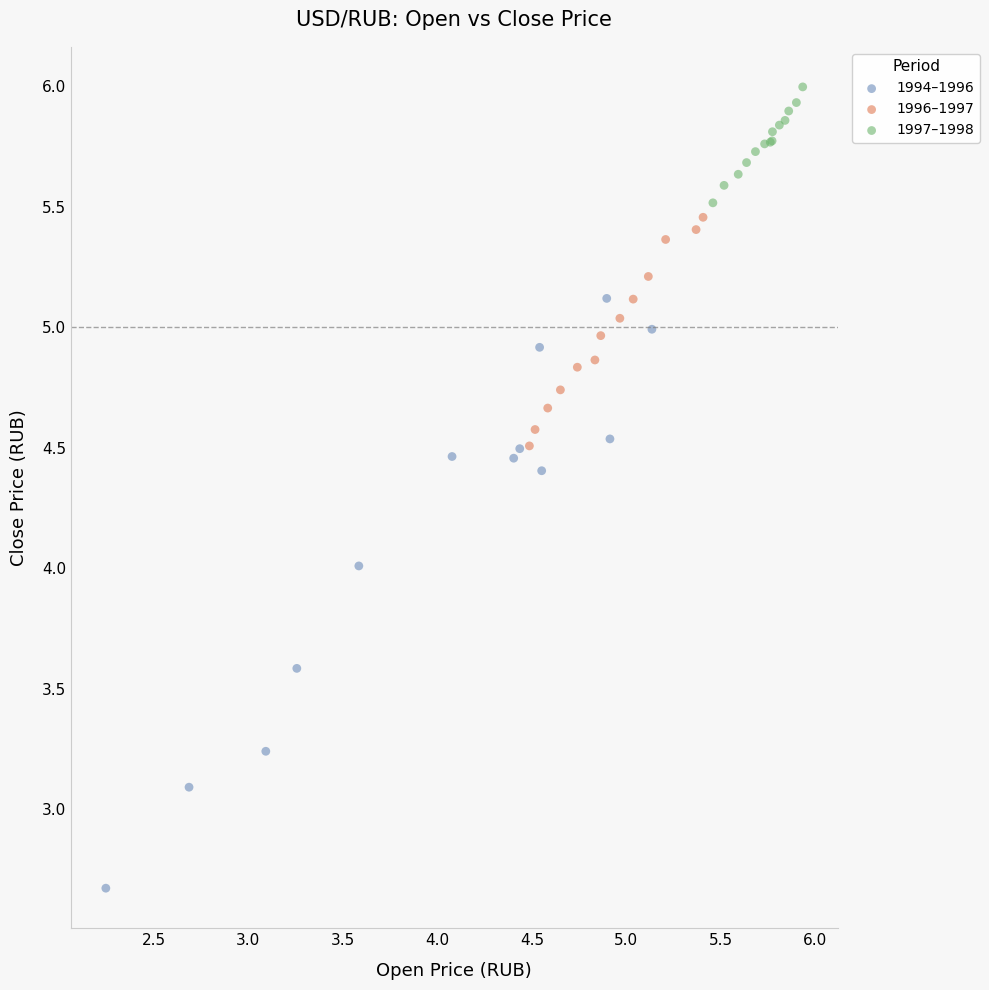

Which series has the widest spread of Y values?

1994–1996